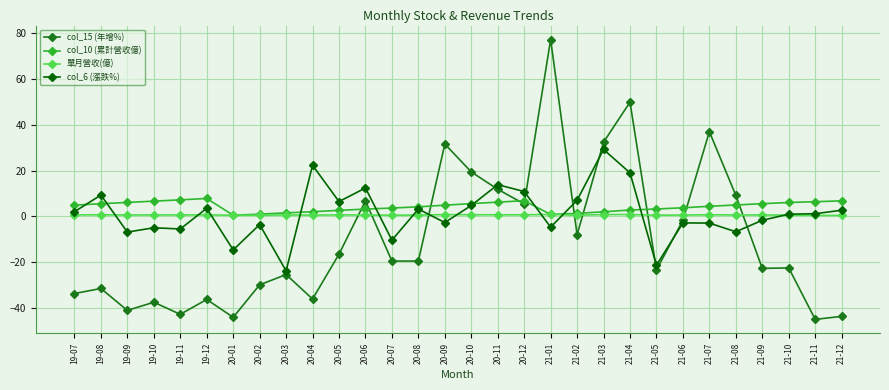

Read the col_10 (累計營收億) value at 20-12.

6.8